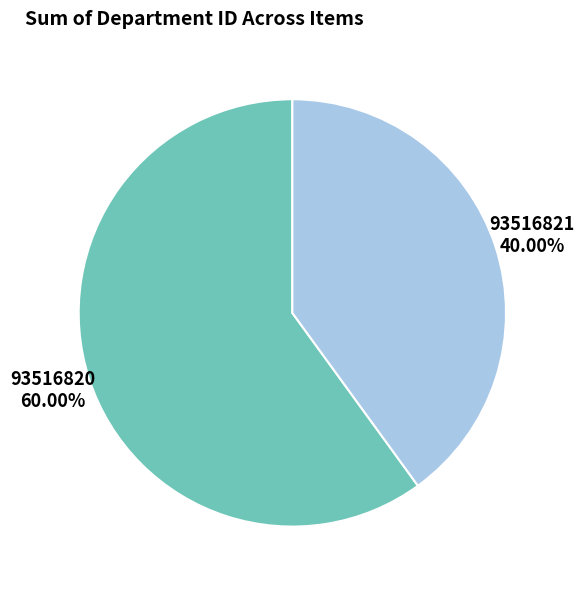

To the nearest percent, what is the difference between the largest and smallest slice percentages?

20%